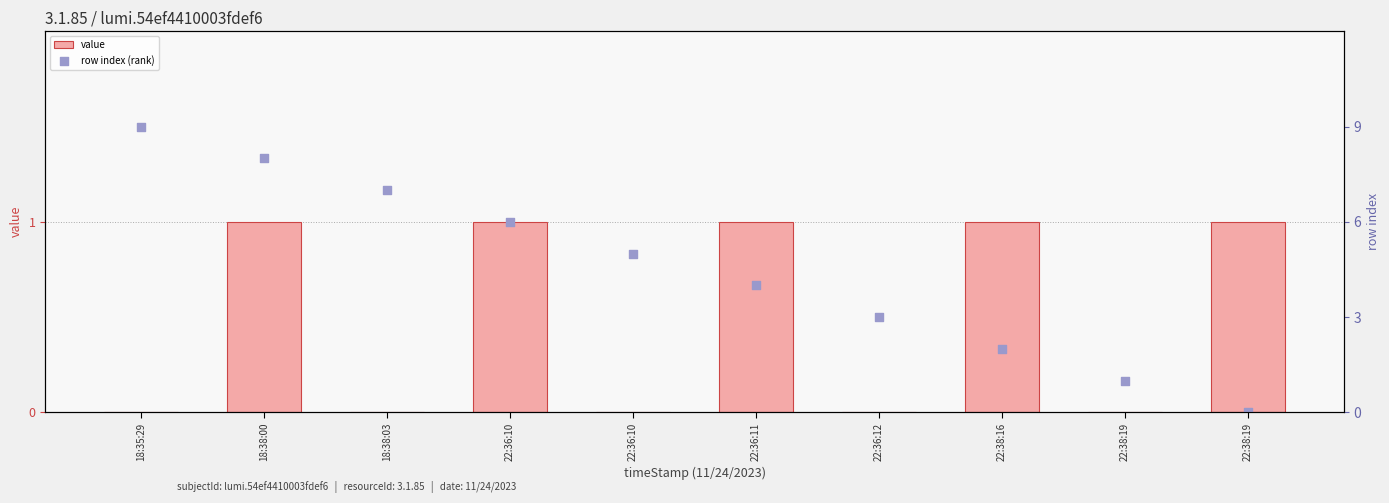

Which series has the widest spread of Y values?

row index (rank)